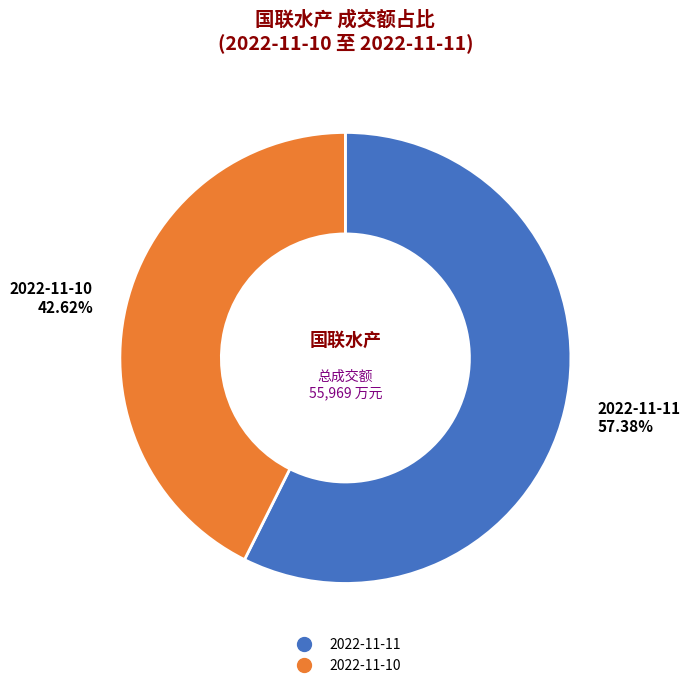

Rank the categories by value from highest to lowest.

2022-11-11, 2022-11-10